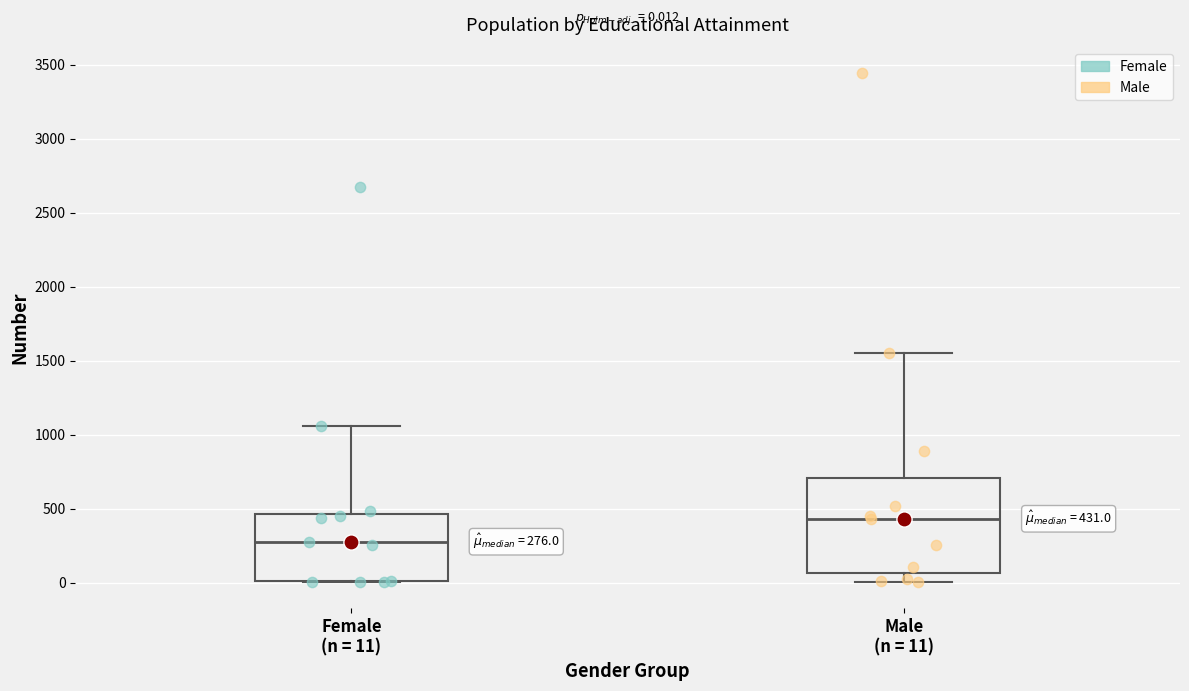

Comparing the boxes themselves (not the whiskers), which one is the tallest?

Male (n = 11)